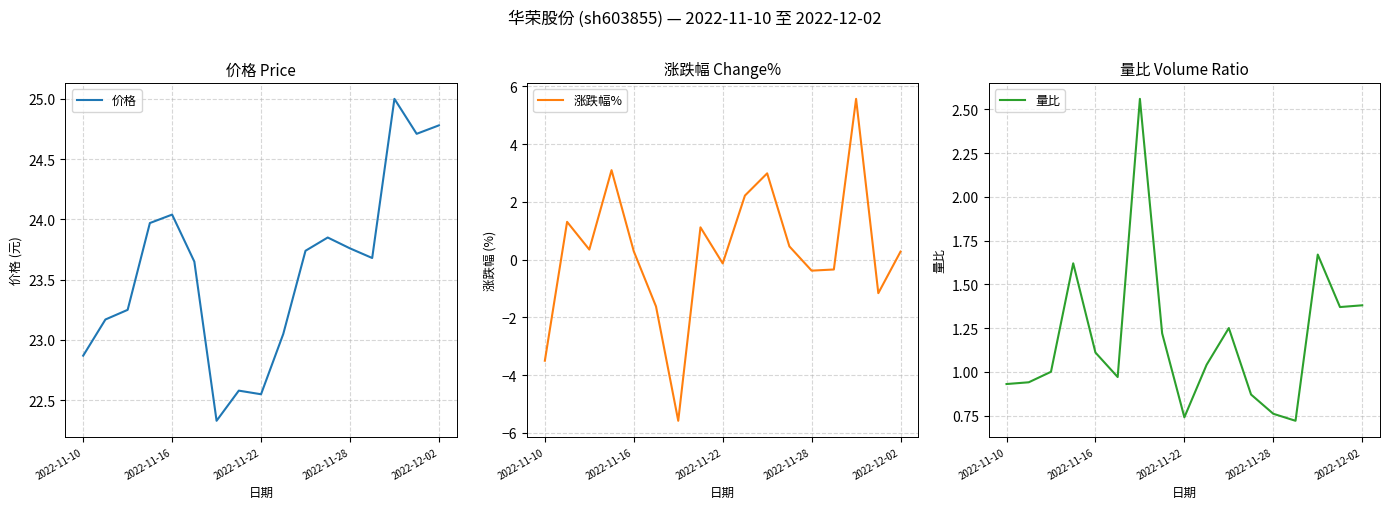

Does the chart have visible grid lines?

Yes